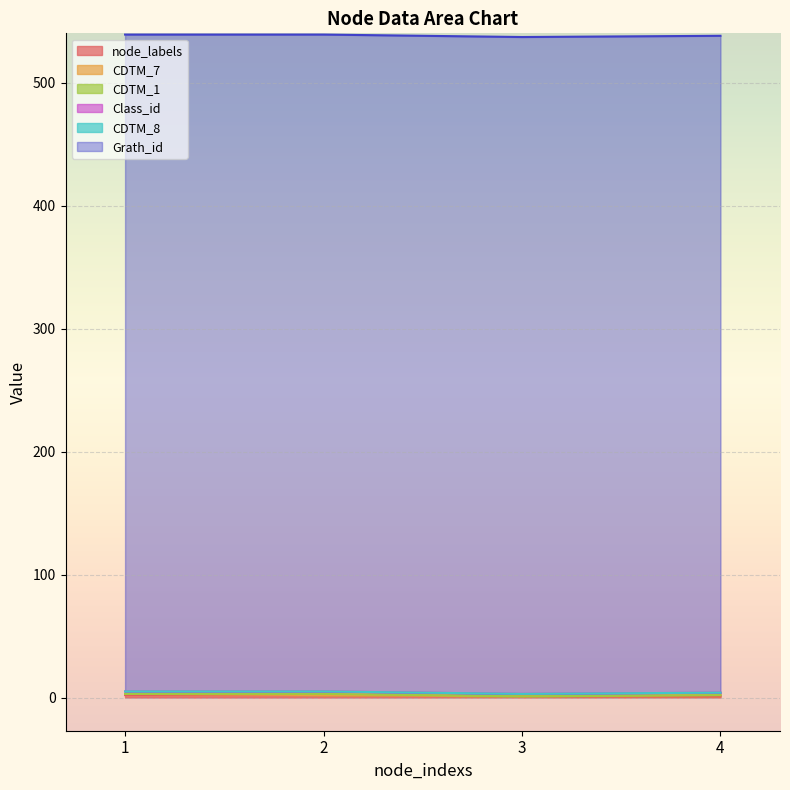

Reading right to left, extract all data points from this chart.

node_labels: 1	1	2	2
CDTM_7: 1	0	0	1
CDTM_1: 0	0	1	0
Grath_id: 534	534	534	534
Class_id: 2	2	2	2
CDTM_8: 0	0	0	0